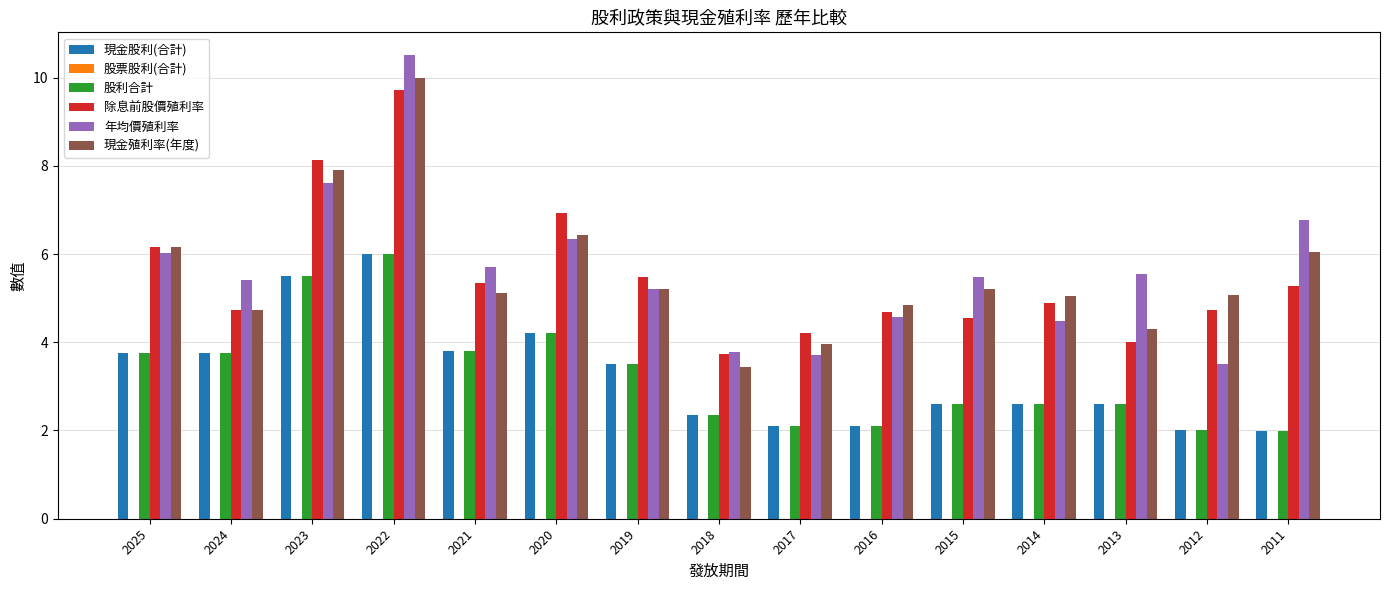

How many series are shown in this chart?

5